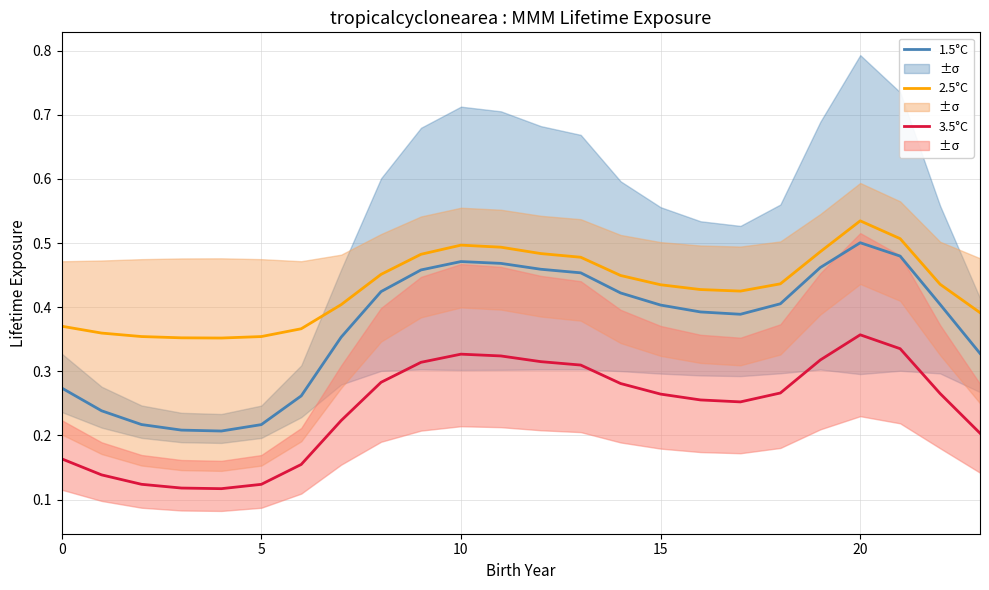

What is the minimum value for 3.5°C?

0.1